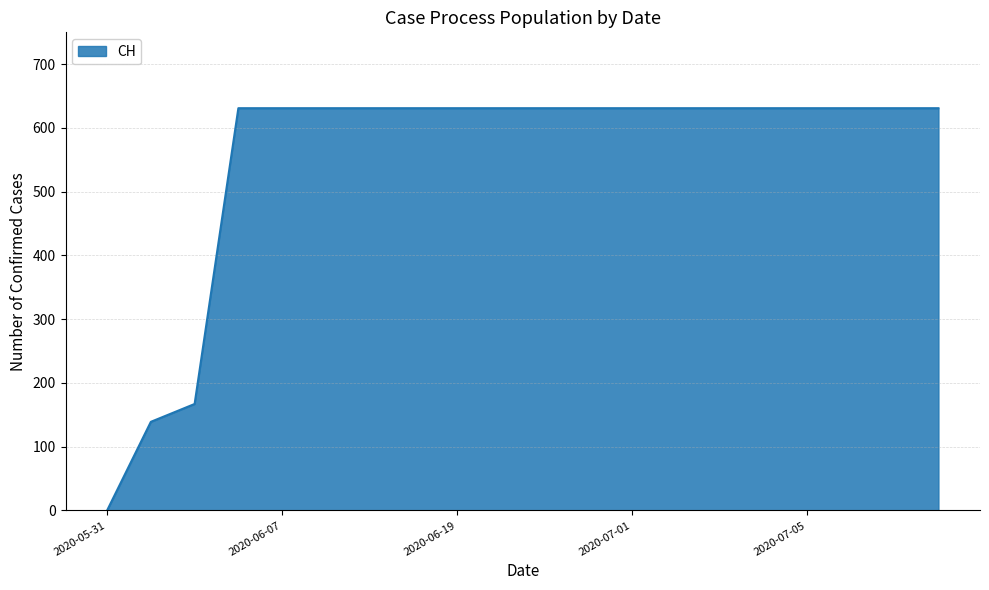

What is the maximum value shown in the chart?

631